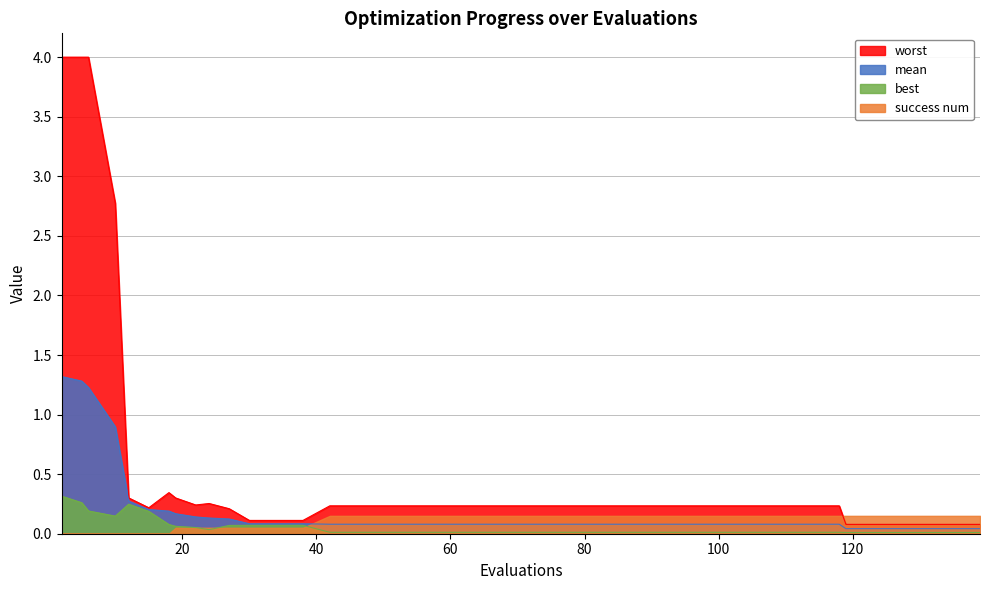

Count the number of data series in this chart.

4